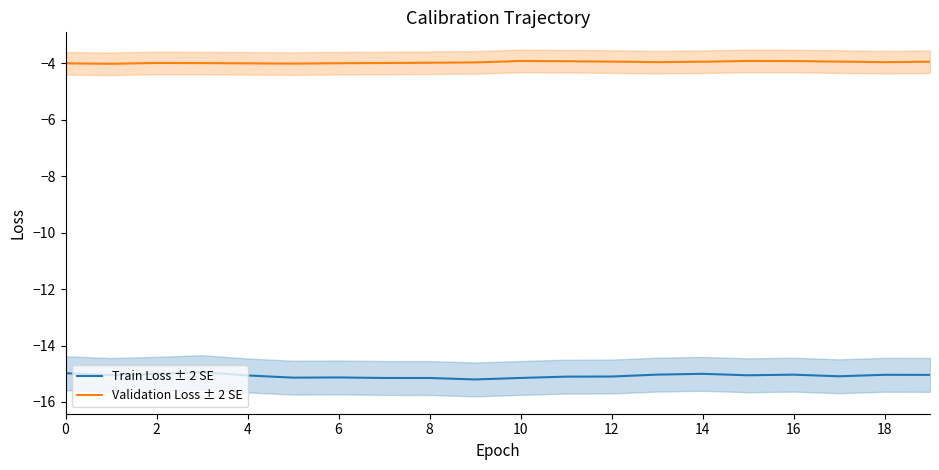

True or false: Train Loss ± 2 SE and Validation Loss ± 2 SE intersect in this chart.

False